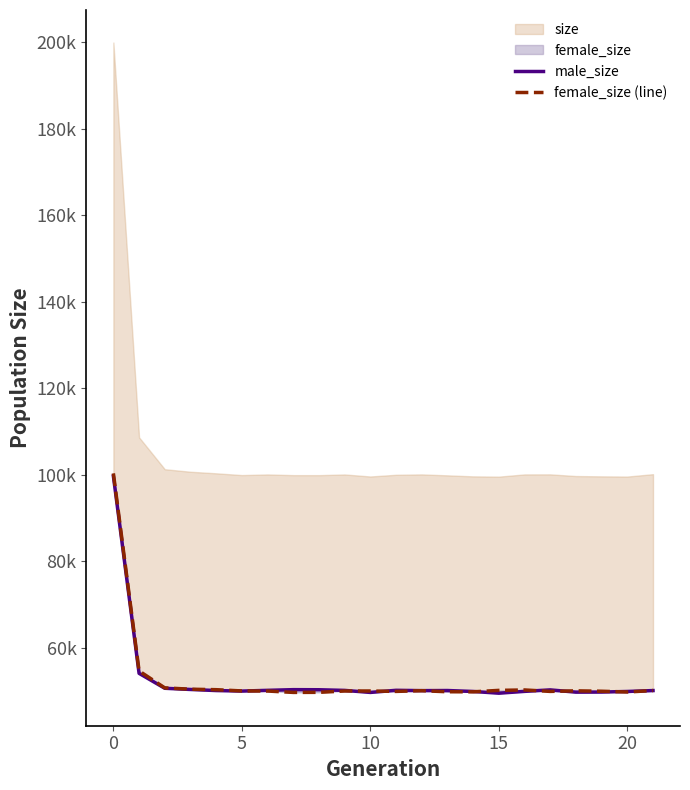

True or false: female_size (line) and male_size cross at least once.

True